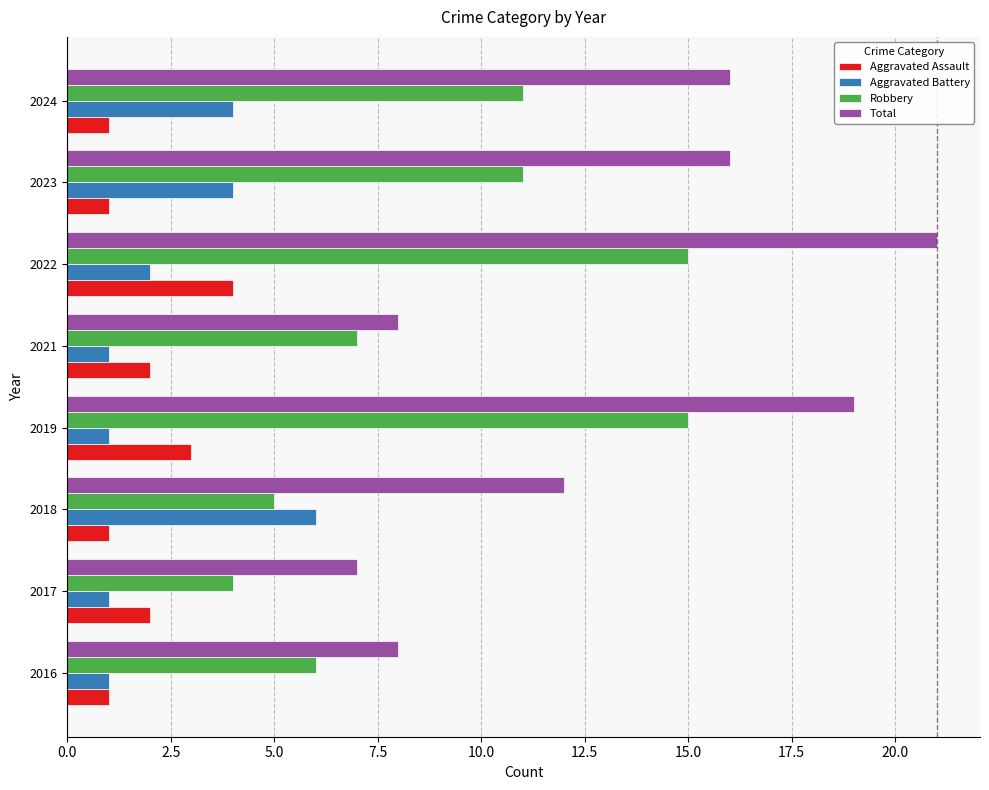

At how many categories does at least one series exceed 18?

2